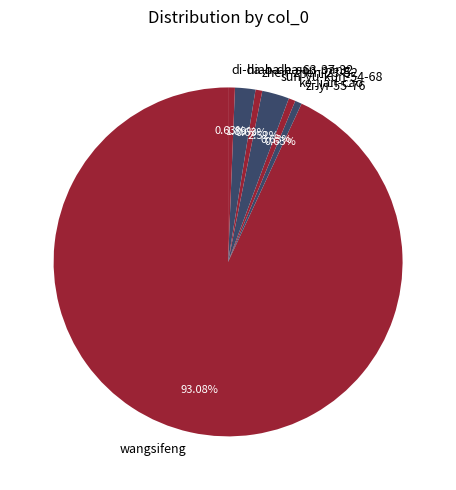

Is the sum of zi-yi-55-76 and sun-yu-kun-54-68 greater than half?

No